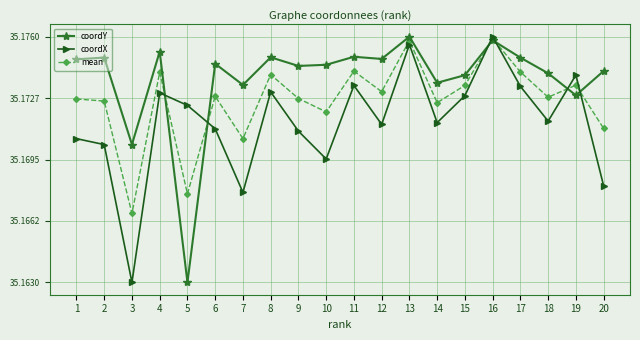

What is the total value across all series at 14?

105.5